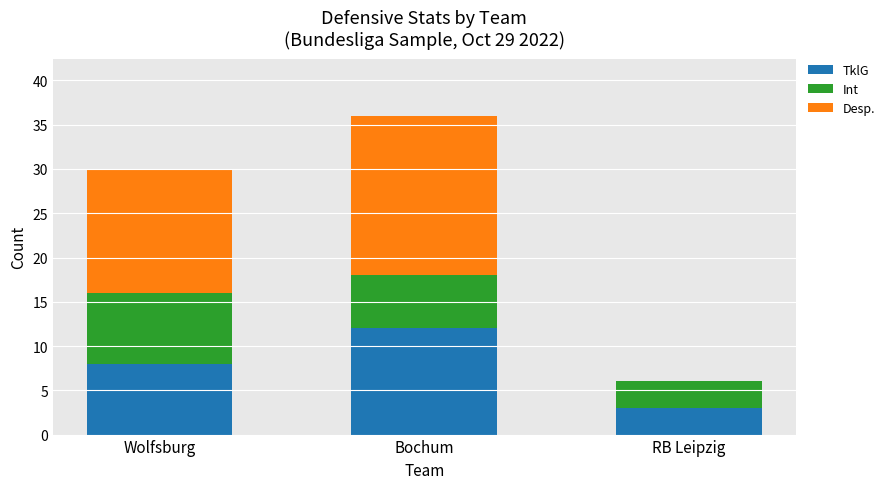

What is the average value of the TklG series?

8